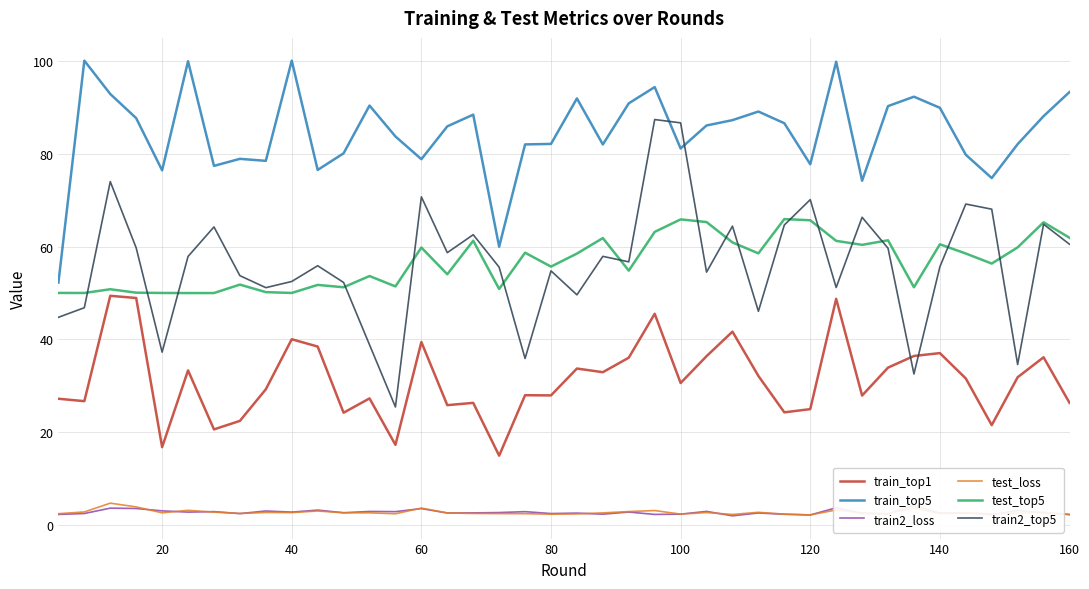

In train2_loss, how many points are higher than both neighbors (excluding endpoints)?

15